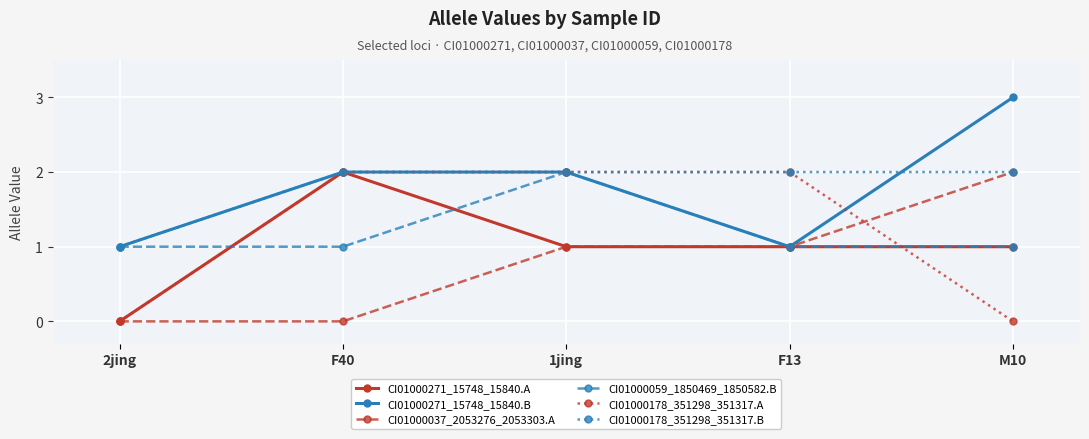

What is the label of the 3rd point from the left?

1jing